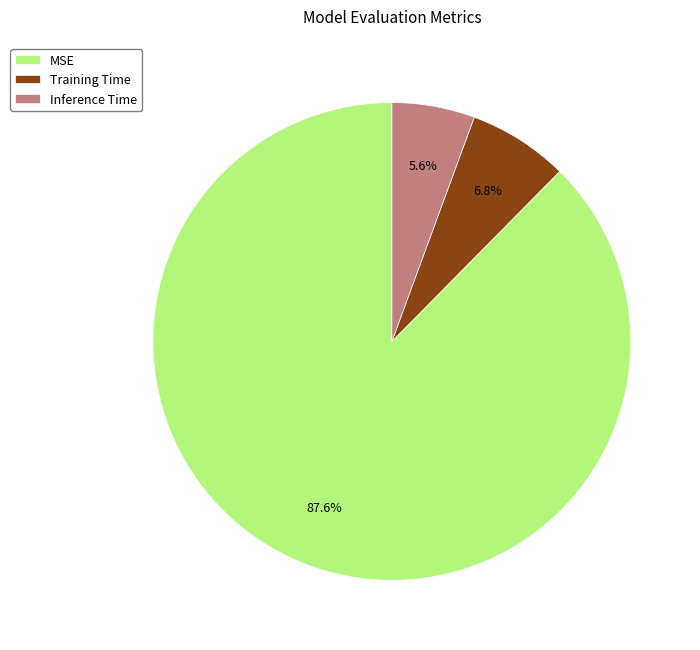

Is there a majority slice in this chart?

Yes